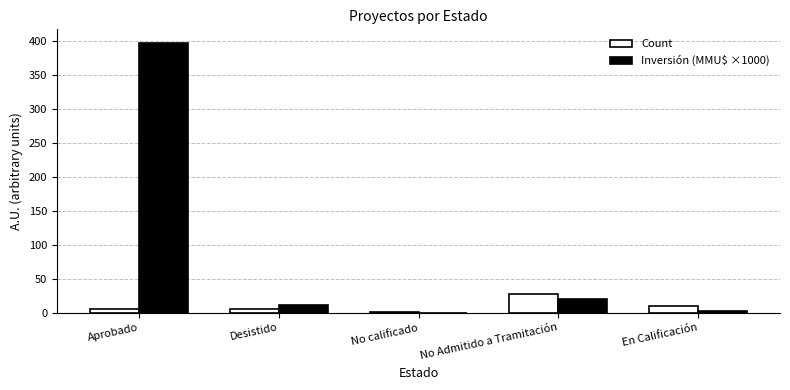

The value of Count at En Calificación is 10.0. True or false?

True